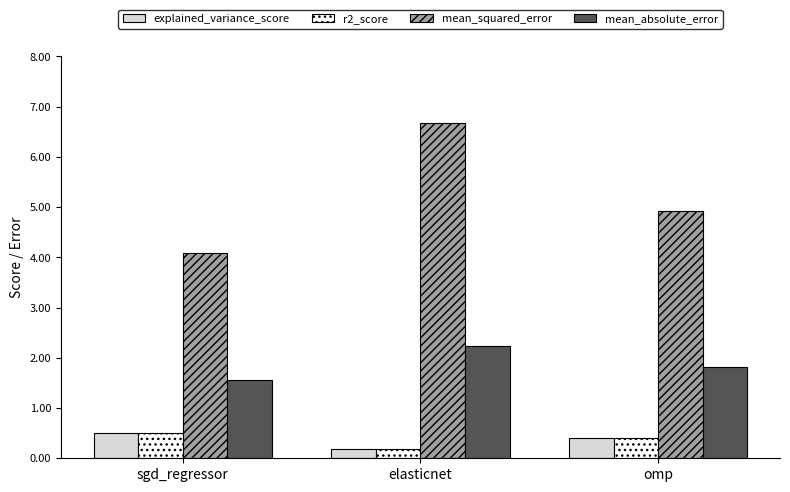

What is the label of the 3rd bar from the right?

sgd_regressor